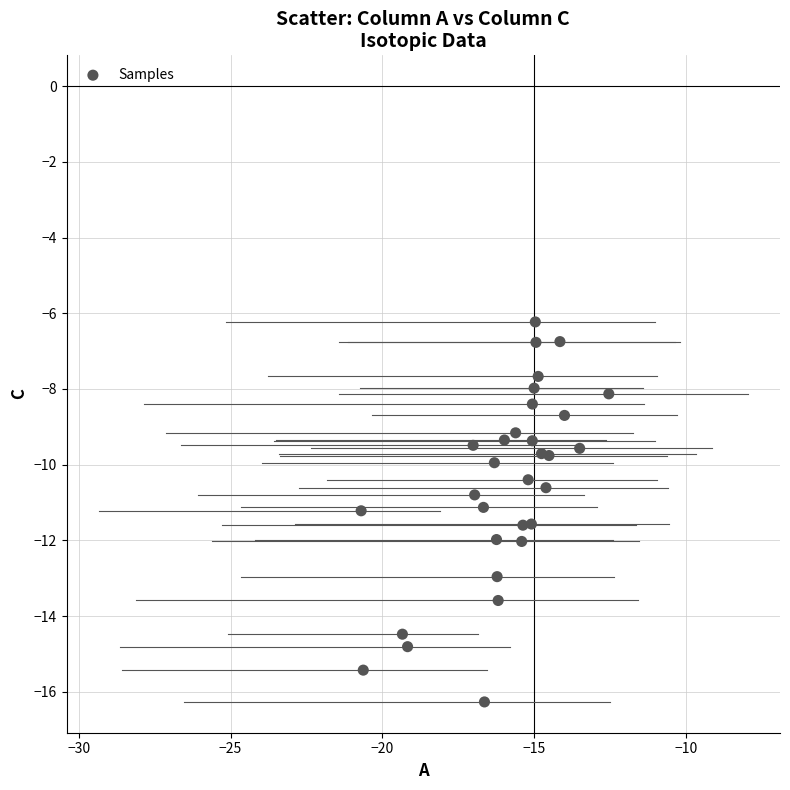

What is the range of X values (max minus min)?

8.2